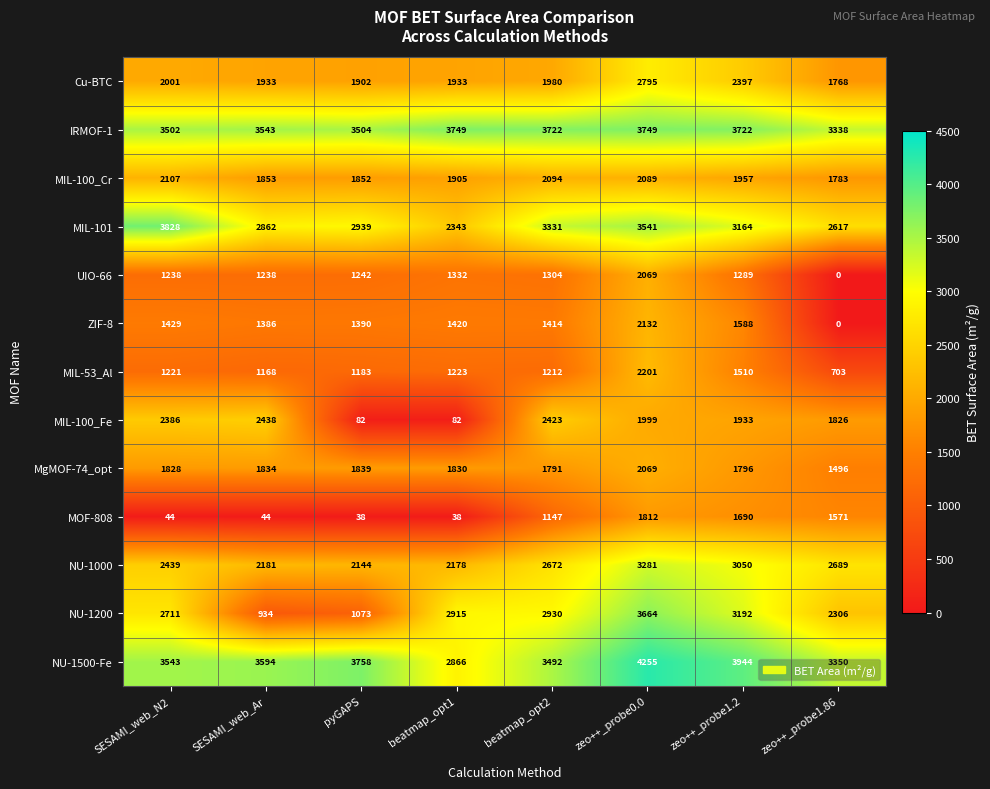

Count the number of data series in this chart.

13